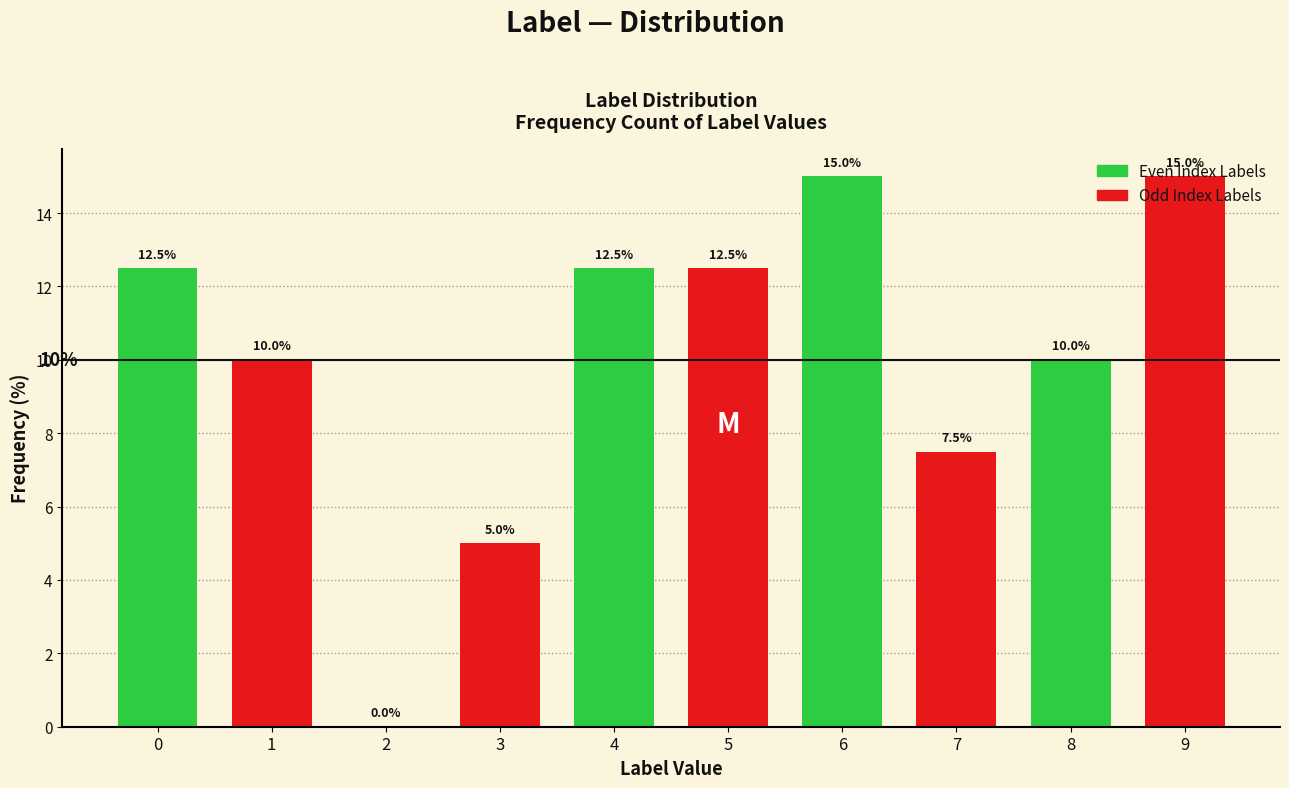

What is the sum of all values?

100.0